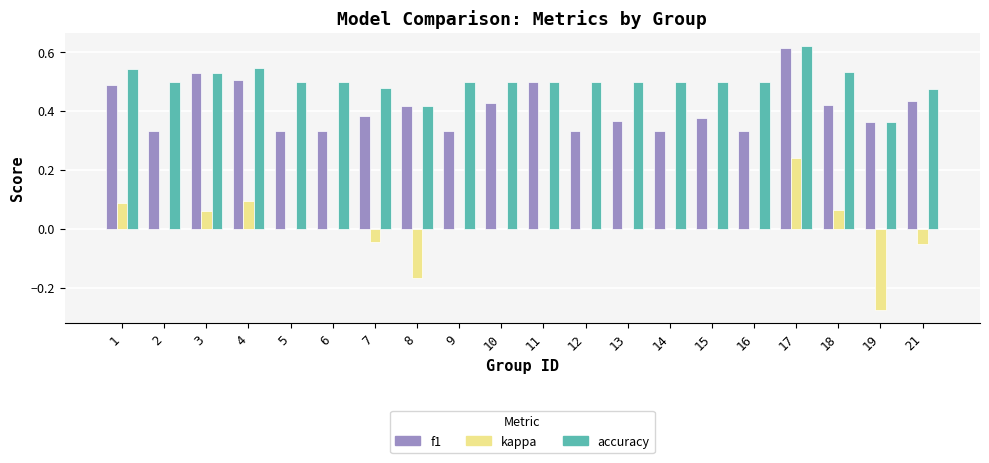

Which category has the highest value in the accuracy series?

17